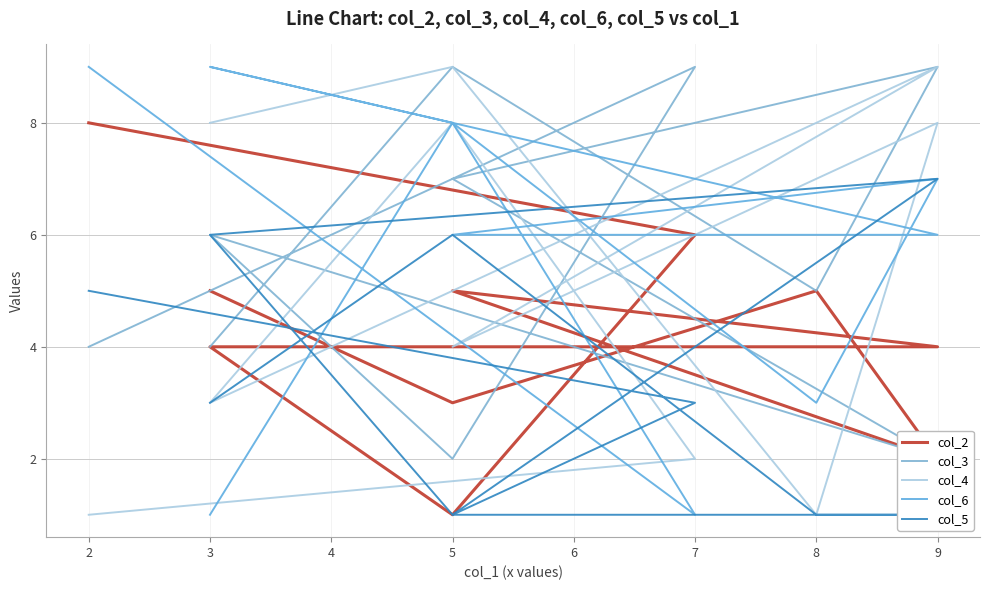

Where do col_5 and col_6 first cross each other?

2 and 7